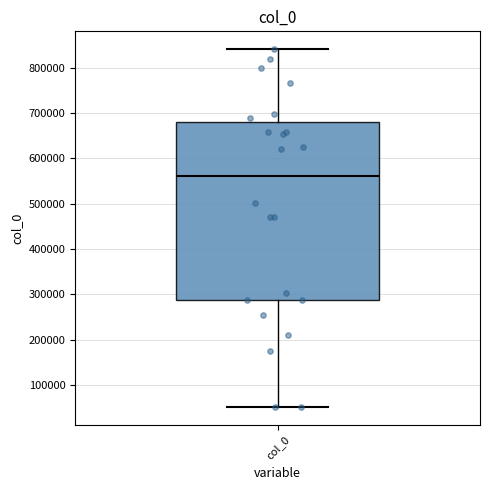

Transcribe this box plot: give where the median line is, the range the box spans, and where the two whiskers end, as read against the y-axis. The values are not printed on the chart, so give them approximately, as read against the axis.

median 560000, box 290000 to 680000, whiskers 50000 to 840000